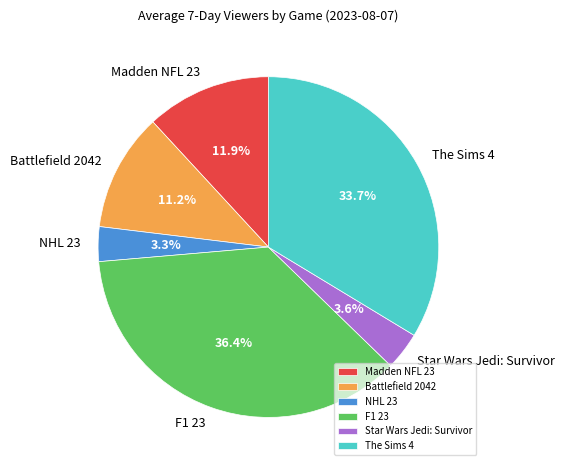

True or false: NHL 23 accounts for 3% of the total.

True